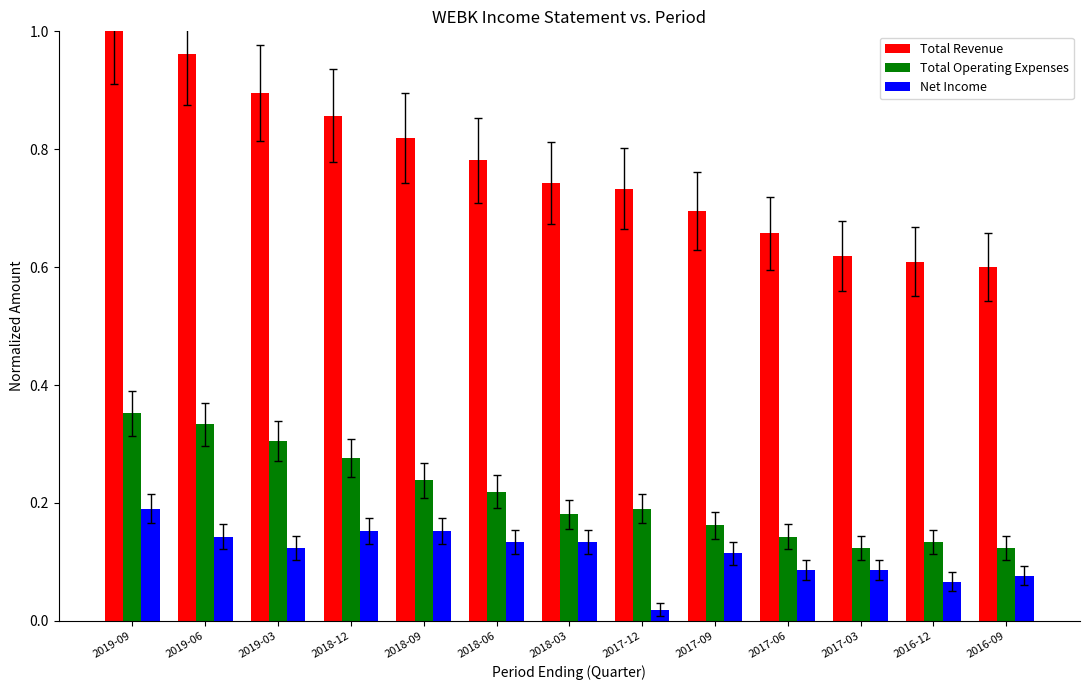

Count the number of categories in the chart.

13